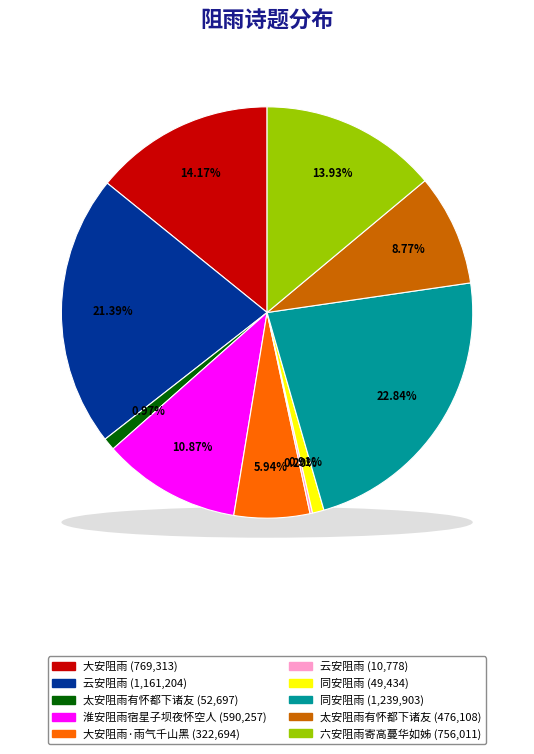

What percentage do 太安阻雨有怀都下诸友 and 云安阻雨 together represent?

9.0%